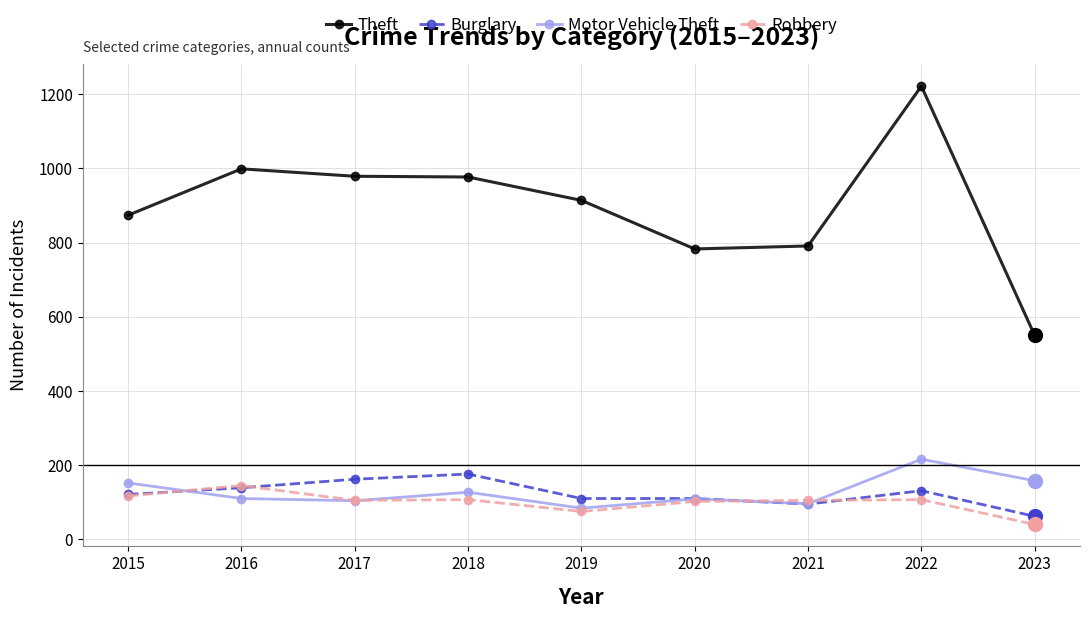

What is the difference between the maximum and second lowest values in the Robbery series?

70